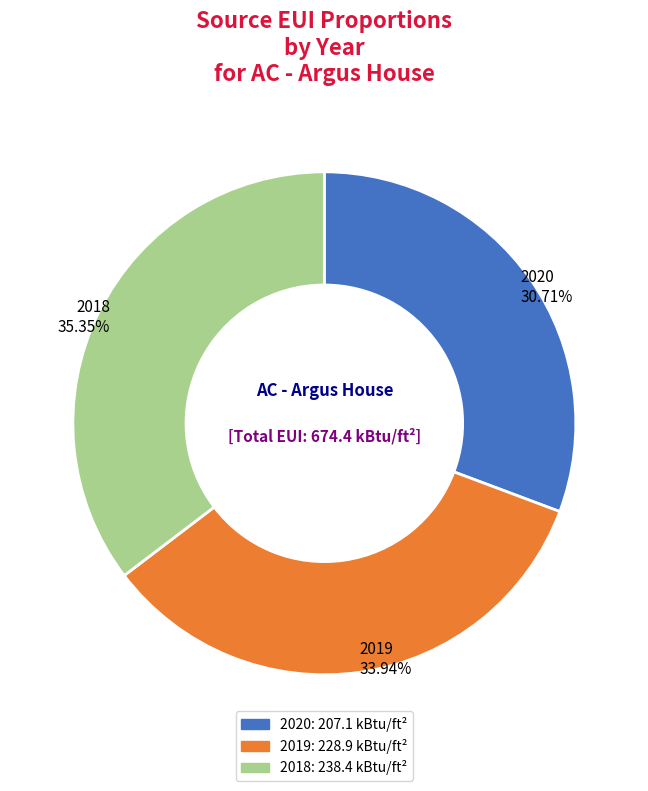

Rank the categories by value from highest to lowest.

2018: 238.4 kBtu/ft², 2019: 228.9 kBtu/ft², 2020: 207.1 kBtu/ft²